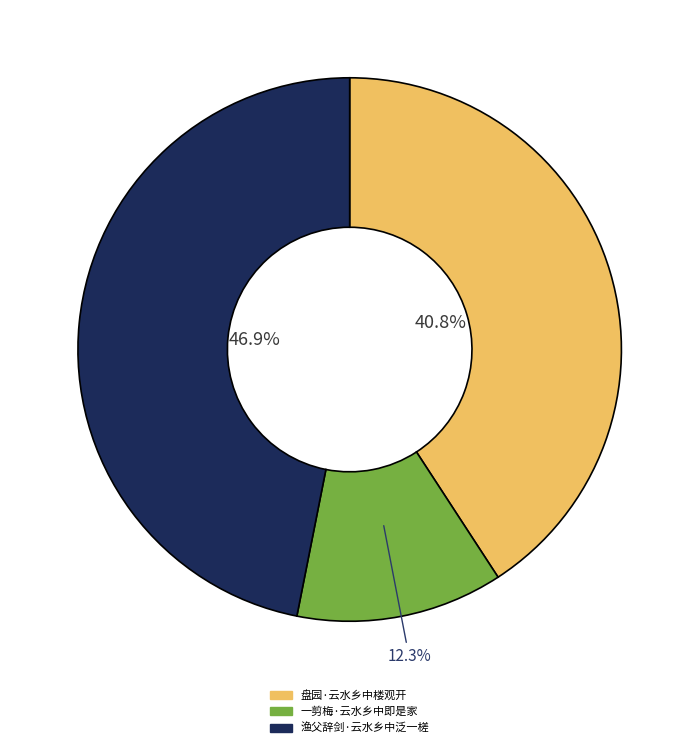

Does 渔父辞剑·云水乡中泛一槎 represent more than half of the total?

No